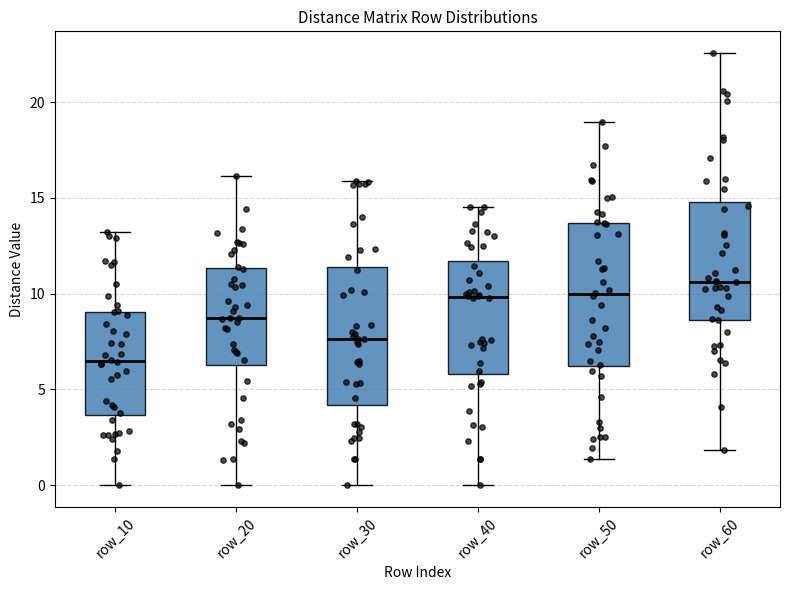

Reading left to right, transcribe this box plot: for each box, give where its median line is, the range the box spans, and where its two whiskers end, as read against the y-axis. The values are not printed on the chart, so give them approximately, as read against the axis.

row_10: median 6.5, box 3.5 to 9.0, whiskers 0.0 to 13.0
row_20: median 8.5, box 6.5 to 11.5, whiskers 0.0 to 16.0
row_30: median 7.5, box 4.0 to 11.5, whiskers 0.0 to 16.0
row_40: median 10.0, box 6.0 to 11.5, whiskers 0.0 to 14.5
row_50: median 10.0, box 6.0 to 13.5, whiskers 1.5 to 19.0
row_60: median 10.5, box 8.5 to 15.0, whiskers 2.0 to 22.5